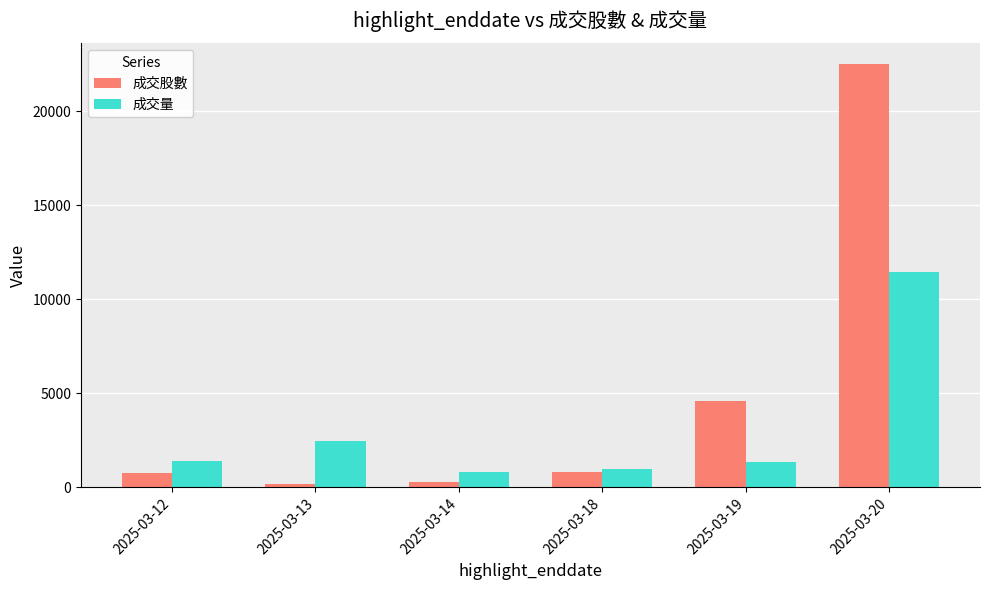

At how many categories does at least one series exceed 4873?

1